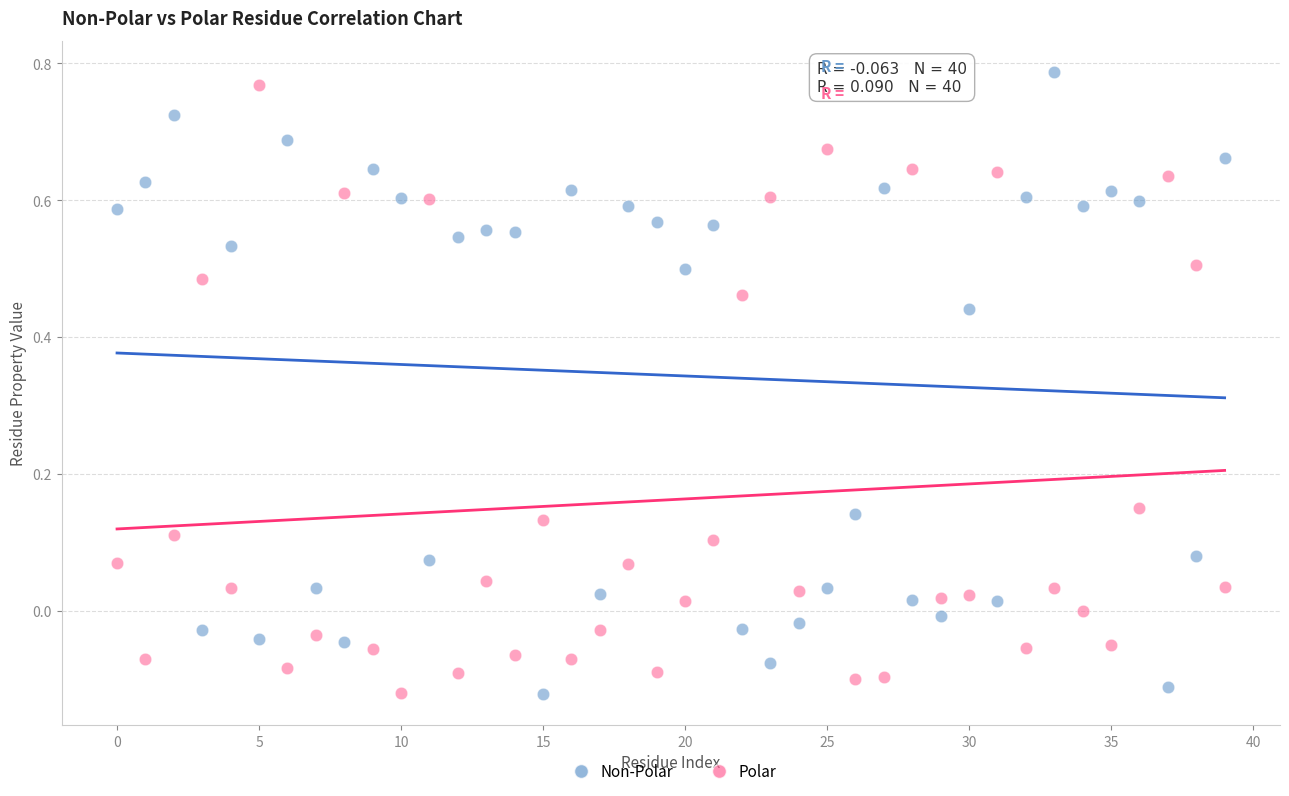

Which series reaches the maximum Y coordinate?

Non-Polar